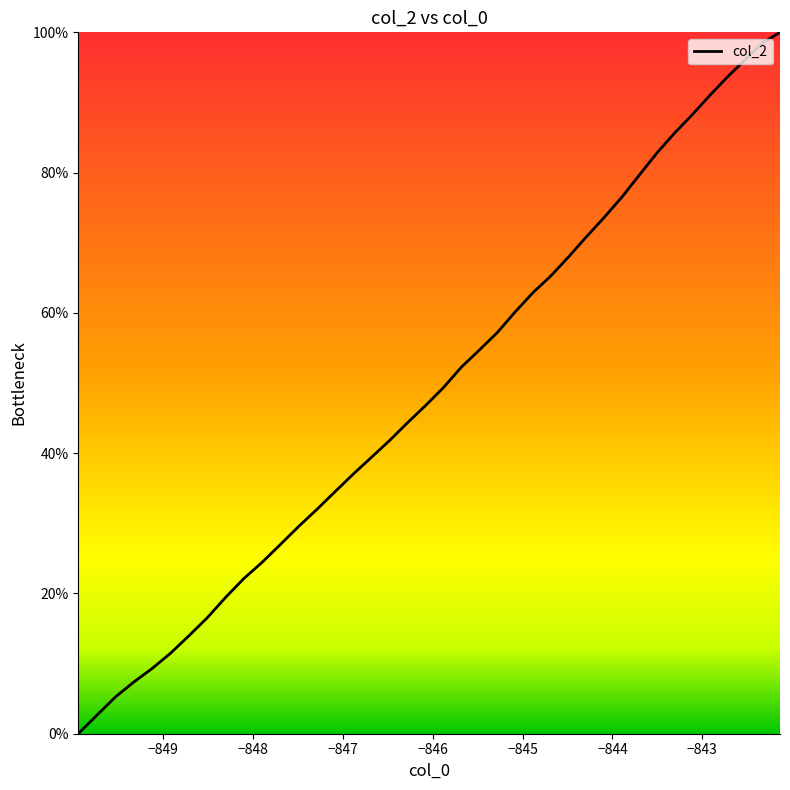

What is the maximum value shown in the chart?

100.0